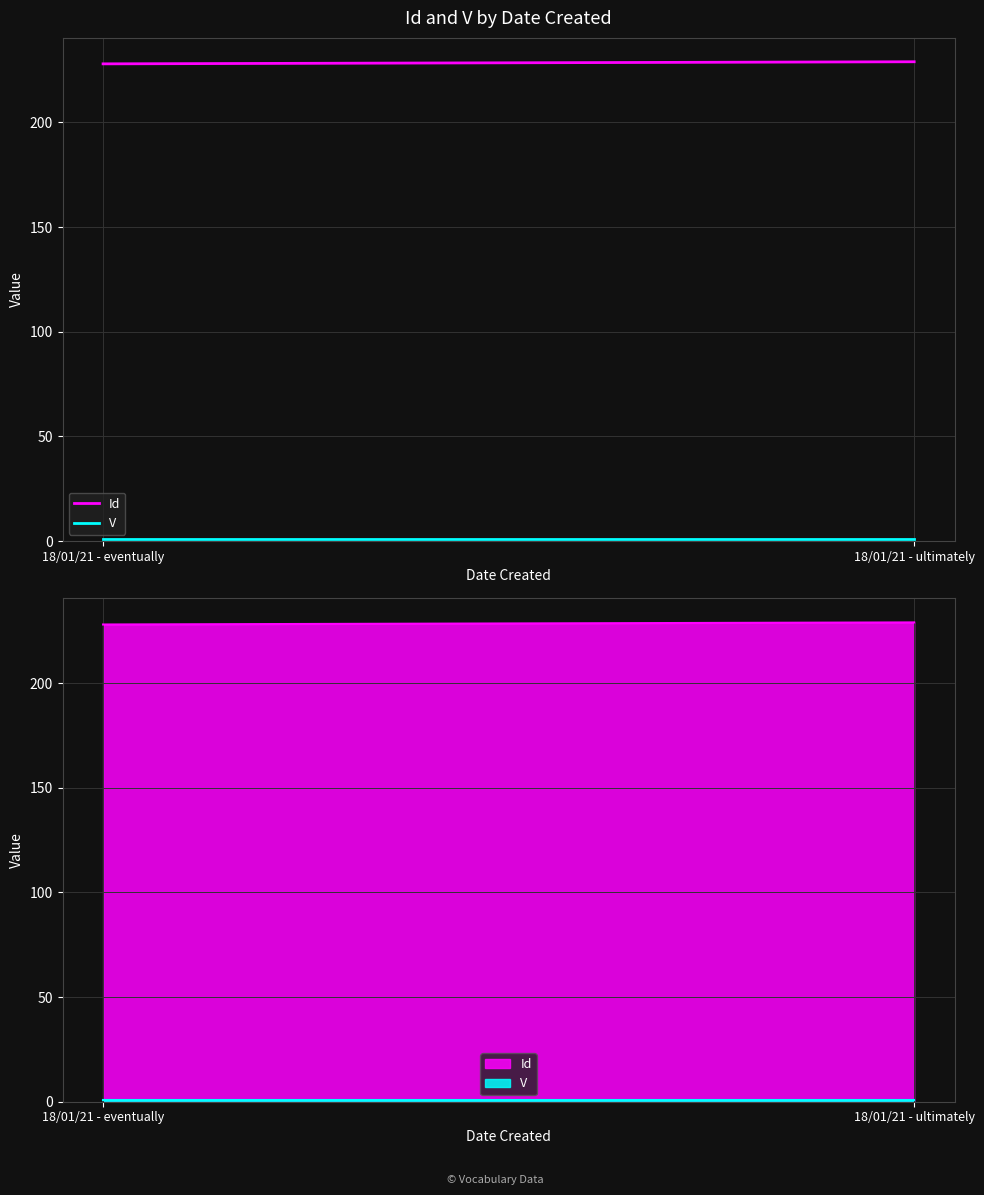

Which series has the largest total across all categories?

Id